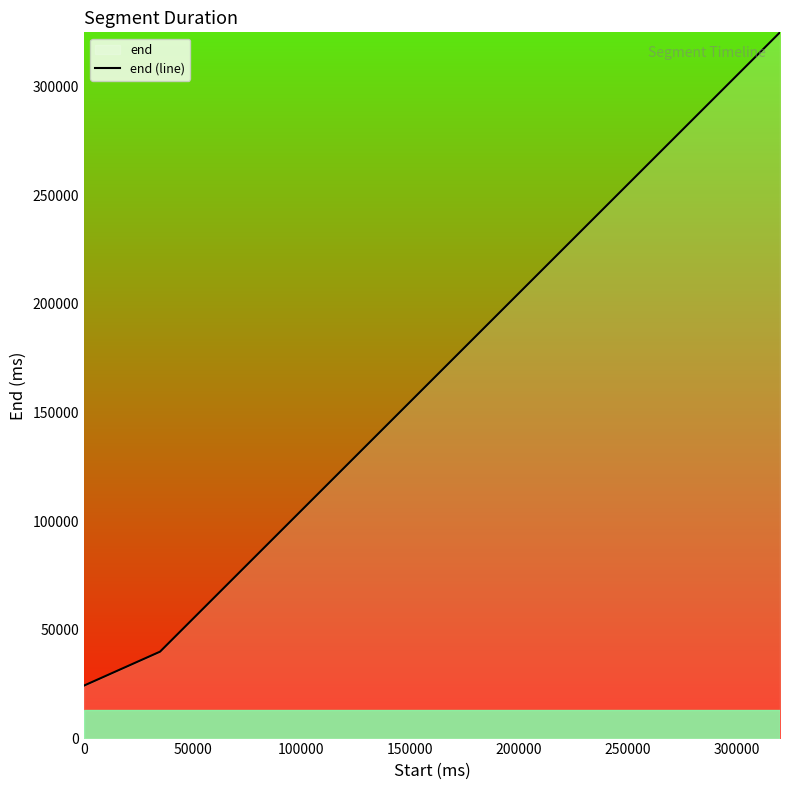

What is the difference between the maximum and minimum values?

300640